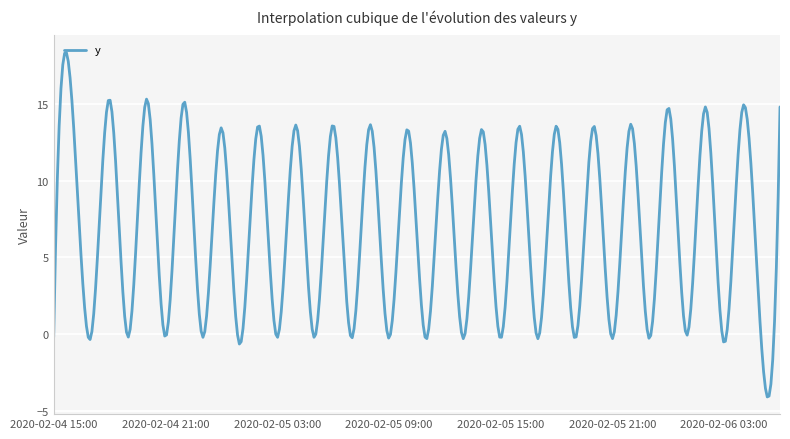

What is the difference between the maximum and second lowest values?

22.4